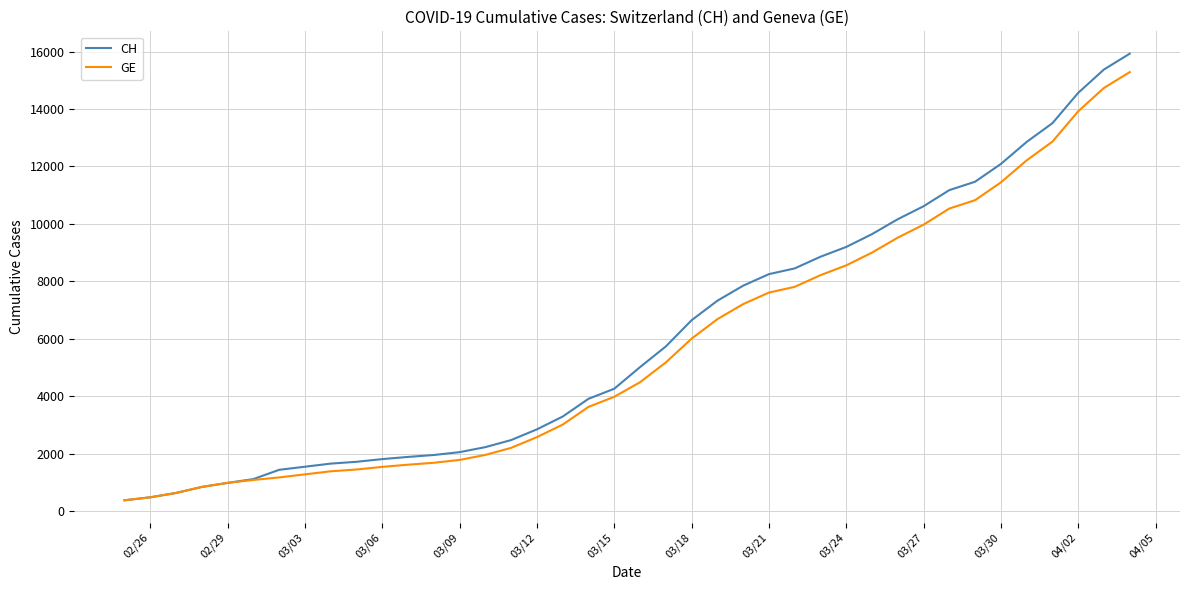

Which series has the largest range (max minus min)?

CH